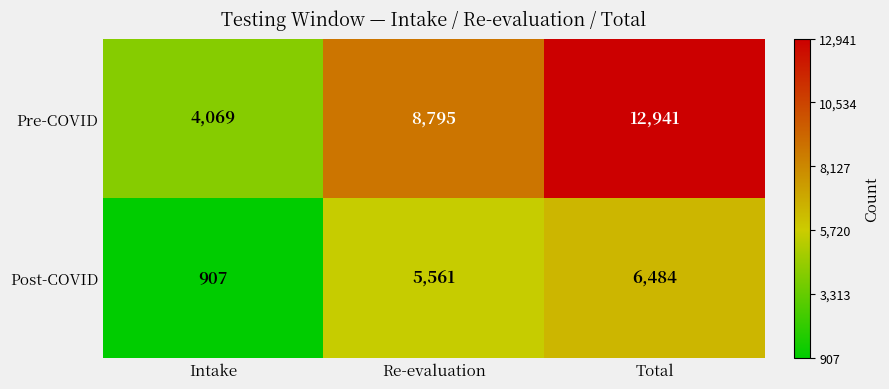

Which category has the highest value across all series?

Total